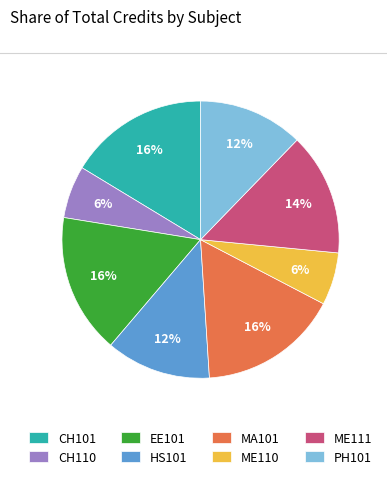

Is it true that ME111 is 14% of the pie?

True